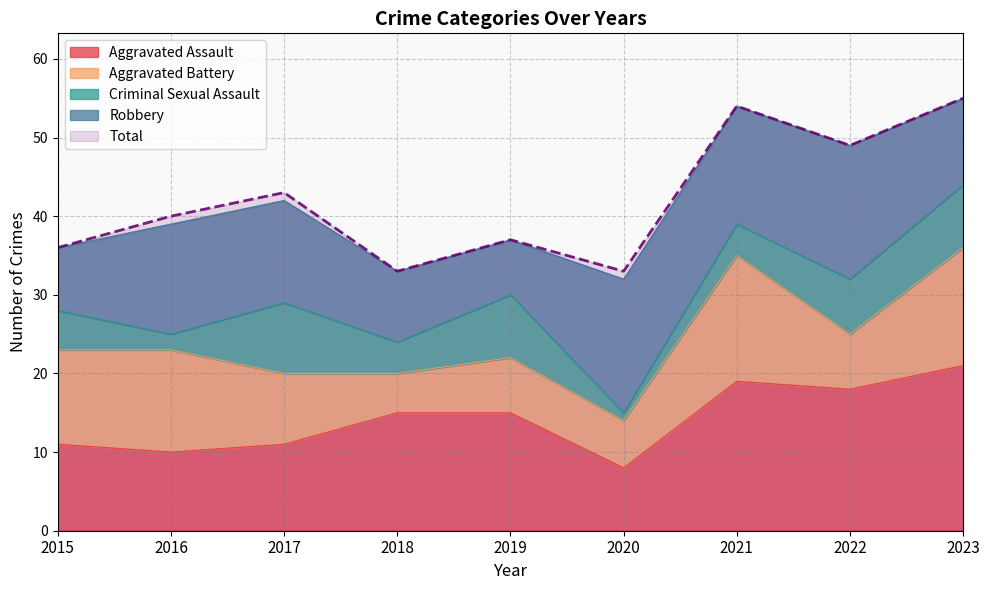

Reading left to right, what are all the values shown in this chart?

Aggravated Assault: 11	10	11	15	15	8	19	18	21
Aggravated Battery: 12	13	9	5	7	6	16	7	15
Criminal Sexual Assault: 5	2	9	4	8	1	4	7	8
Robbery: 8	14	13	9	7	17	15	17	11
Total: 36	40	43	33	37	33	54	49	55